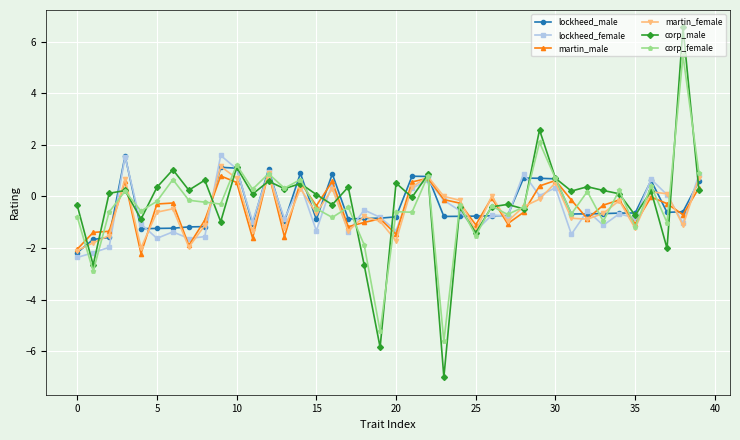

What is the maximum value for martin_male?

0.9